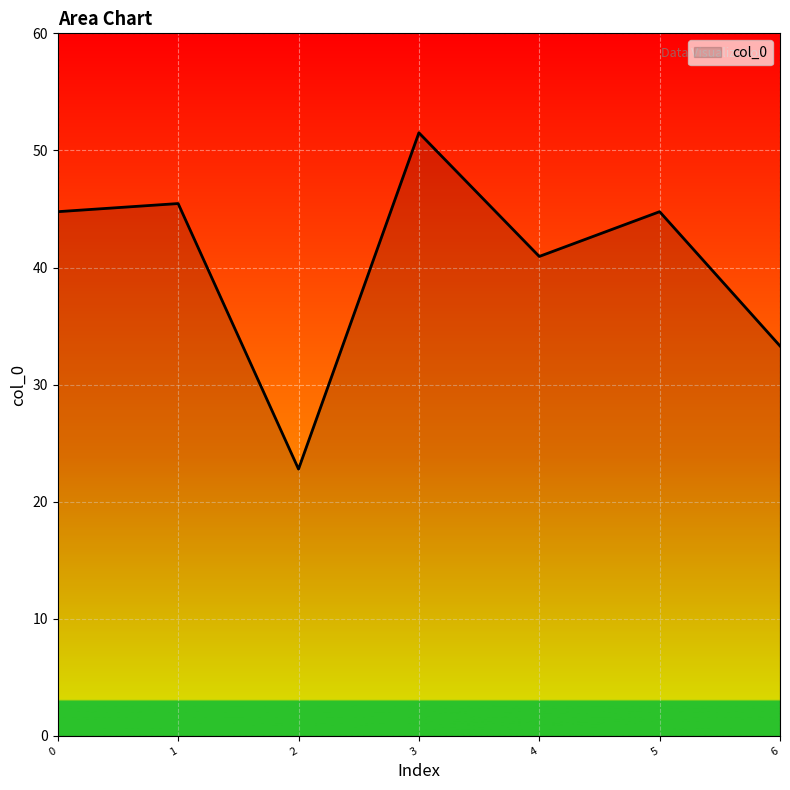

Read the value at 5.

44.8